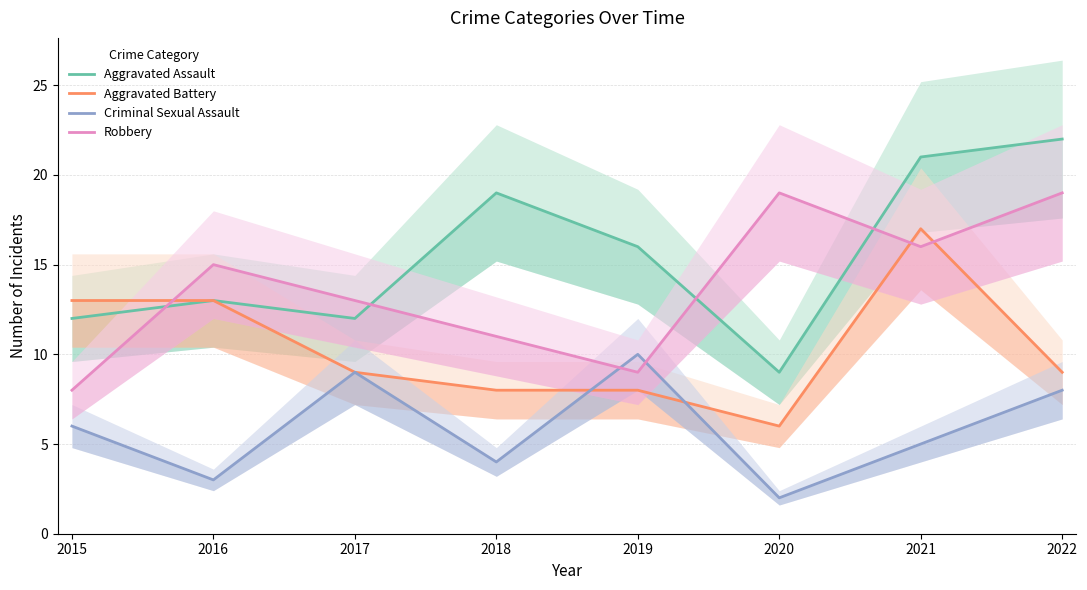

At which category is the sum across all series the highest?

2021